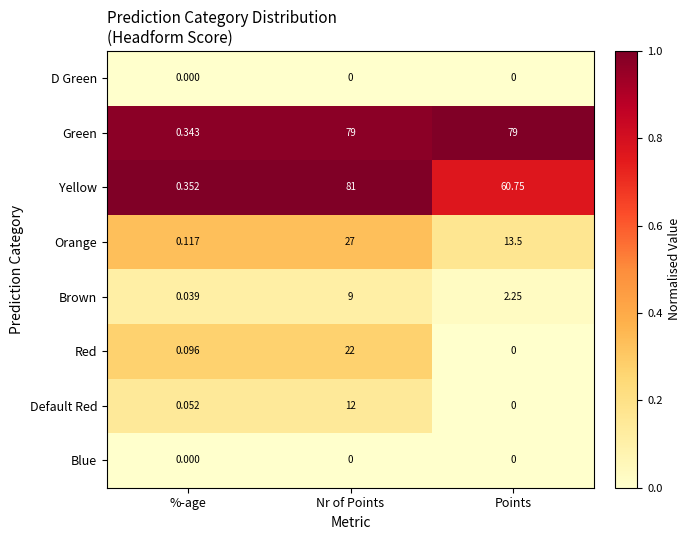

Which series has the largest total across all categories?

Green